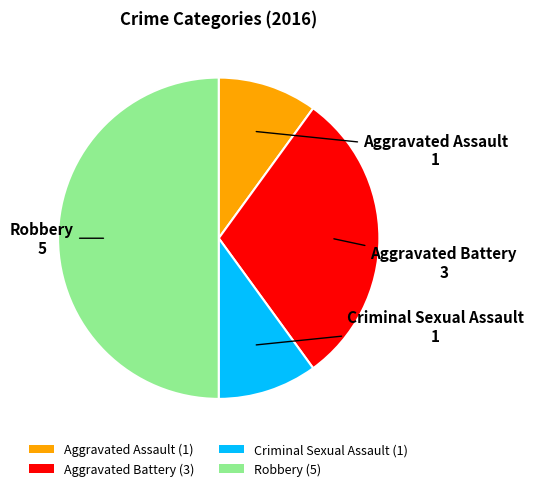

Is it true that Aggravated Battery (3) is 30% of the pie?

True